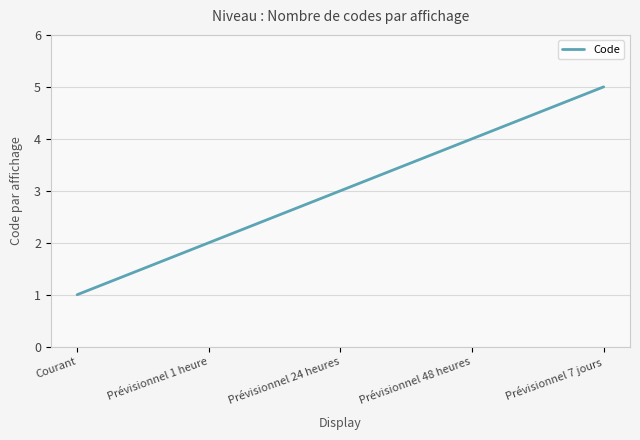

True or false: the data shows 7 at Prévisionnel 7 jours.

False